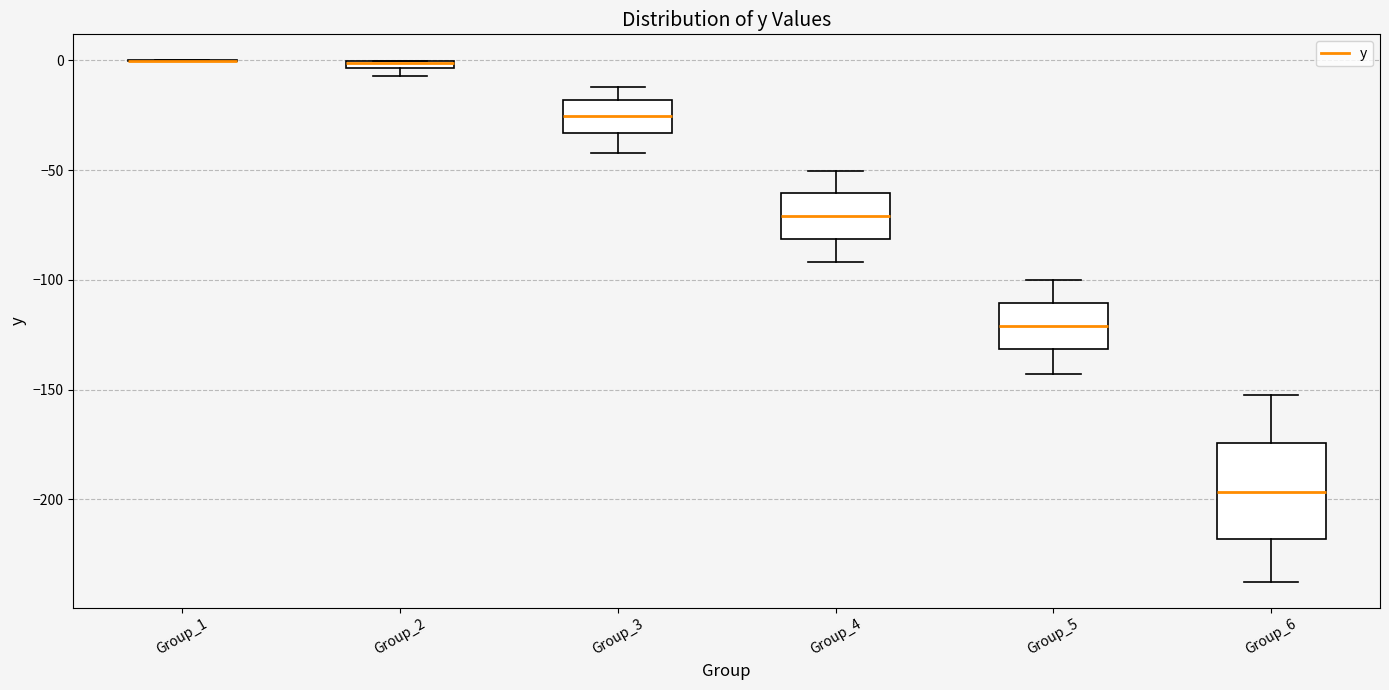

Comparing the boxes themselves (not the whiskers), which one is the tallest?

Group_6